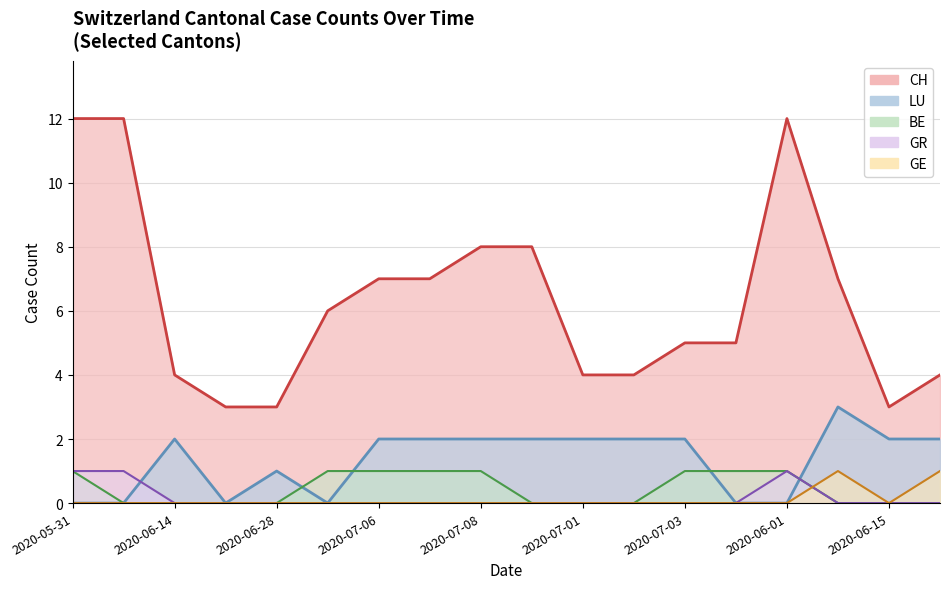

At which category is the sum across all series the highest?

2020-05-31